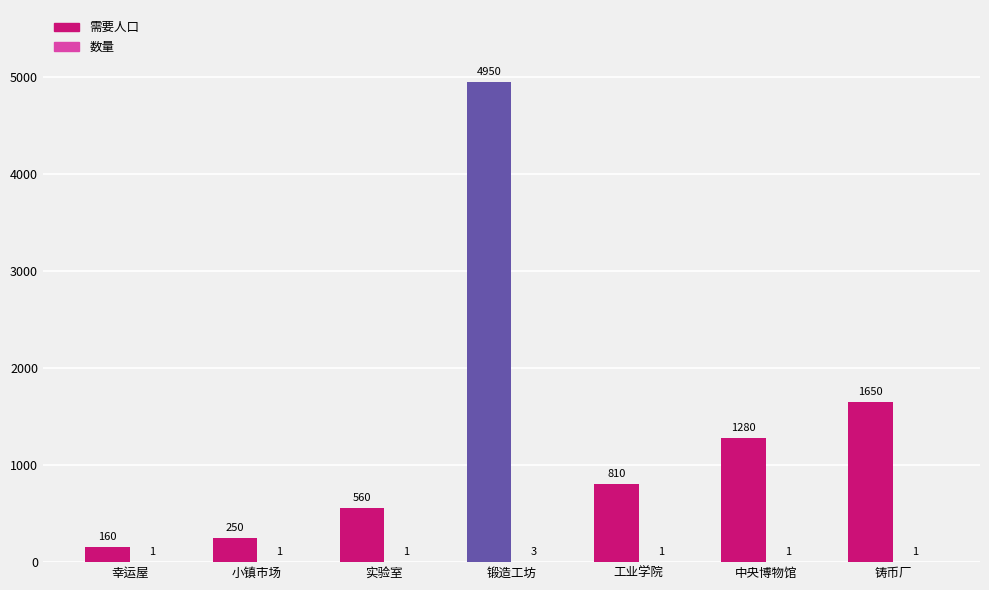

The value of 需要人口 at 实验室 is 560. True or false?

True